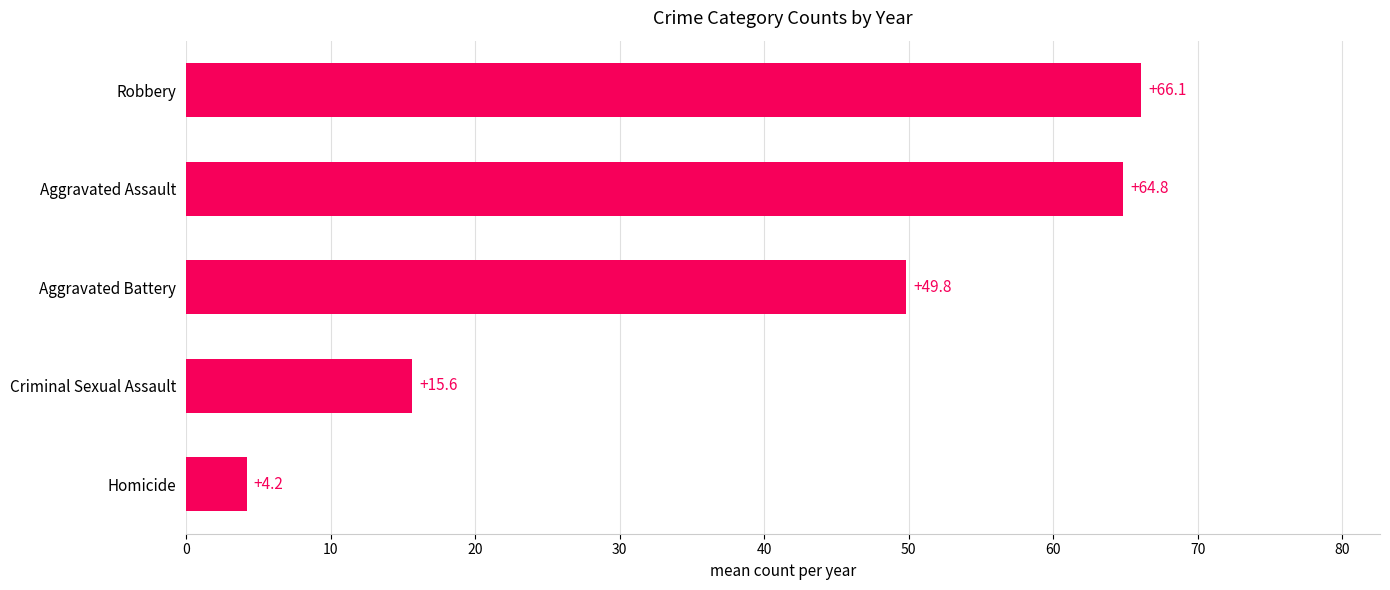

Between Robbery and Aggravated Assault, which is larger?

Robbery